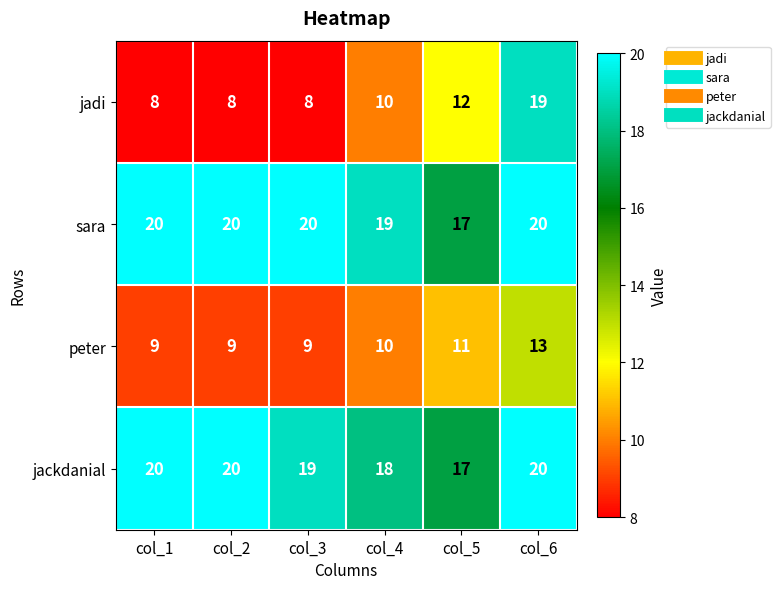

Reading left to right, list all the values displayed in this chart.

jadi: col_1=8	col_2=8	col_3=8	col_4=10	col_5=12	col_6=19
sara: col_1=20	col_2=20	col_3=20	col_4=19	col_5=17	col_6=20
peter: col_1=9	col_2=9	col_3=9	col_4=10	col_5=11	col_6=13
jackdanial: col_1=20	col_2=20	col_3=19	col_4=18	col_5=17	col_6=20